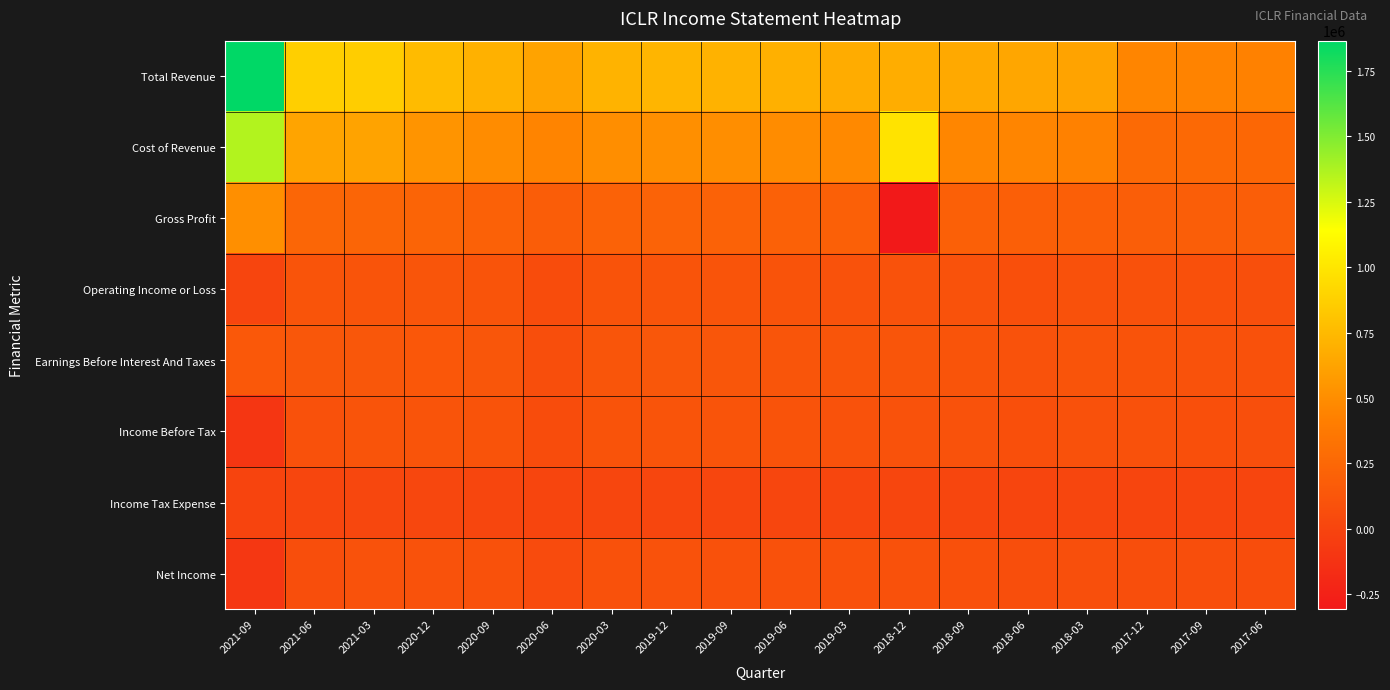

Reading left to right, extract all data points from this chart.

Total Revenue: 2021-09=1866400	2021-06=871200	2021-03=858200	2020-12=760200	2020-09=701700	2020-06=620200	2020-03=715100	2019-12=725400	2019-09=710400	2019-06=695100	2019-03=674900	2018-12=679000	2018-09=655000	2018-06=641600	2018-03=620100	2017-12=455100	2017-09=440300	2017-06=431000
Cost of Revenue: 2021-09=1357400	2021-06=630600	2021-03=625600	2020-12=534700	2020-09=492800	2020-06=445200	2020-03=504600	2019-12=508200	2019-09=499800	2019-06=490700	2019-03=475500	2018-12=986900	2018-09=459200	2018-06=449200	2018-03=430600	2017-12=267100	2017-09=259700	2017-06=250000
Gross Profit: 2021-09=509000	2021-06=240600	2021-03=232600	2020-12=225500	2020-09=208900	2020-06=175000	2020-03=210500	2019-12=217200	2019-09=210600	2019-06=204400	2019-03=199400	2018-12=-307900	2018-09=195800	2018-06=192400	2018-03=189500	2017-12=188000	2017-09=180600	2017-06=181000
Operating Income or Loss: 2021-09=5200	2021-06=112900	2021-03=116000	2020-12=119800	2020-09=108400	2020-06=56900	2020-03=106300	2019-12=115300	2019-09=110000	2019-06=106100	2019-03=102000	2018-12=101800	2018-09=97900	2018-06=81900	2018-03=91700	2017-12=89700	2017-09=84900	2017-06=78000
Earnings Before Interest And Taxes: 2021-09=145800	2021-06=130300	2021-03=133700	2020-12=137200	2020-09=125500	2020-06=73200	2020-03=124400	2019-12=132500	2019-09=127100	2019-06=123100	2019-03=119200	2018-12=118300	2018-09=116300	2018-06=100000	2018-03=109400	2017-12=106500	2017-09=101900	2017-06=93000
Income Before Tax: 2021-09=-97100	2021-06=88500	2021-03=113500	2020-12=116700	2020-09=105400	2020-06=54200	2020-03=104900	2019-12=113500	2019-09=108500	2019-06=104700	2019-03=100300	2018-12=100200	2018-09=96100	2018-06=79600	2018-03=88700	2017-12=87200	2017-09=82400	2017-06=75400
Income Tax Expense: 2021-09=-3600	2021-06=14100	2021-03=16100	2020-12=15200	2020-09=13700	2020-06=6400	2020-03=12600	2019-12=13600	2019-09=13000	2019-06=12500	2019-03=12000	2018-12=12000	2018-09=11500	2018-06=7800	2018-03=10700	2017-12=7900	2017-09=8200	2017-06=10600
Net Income: 2021-09=-94300	2021-06=73900	2021-03=97100	2020-12=101200	2020-09=91600	2020-06=47800	2020-03=91700	2019-12=99000	2019-09=94800	2019-06=91900	2019-03=88300	2018-12=88200	2018-09=84500	2018-06=71900	2018-03=78100	2017-12=71100	2017-09=74200	2017-06=64800